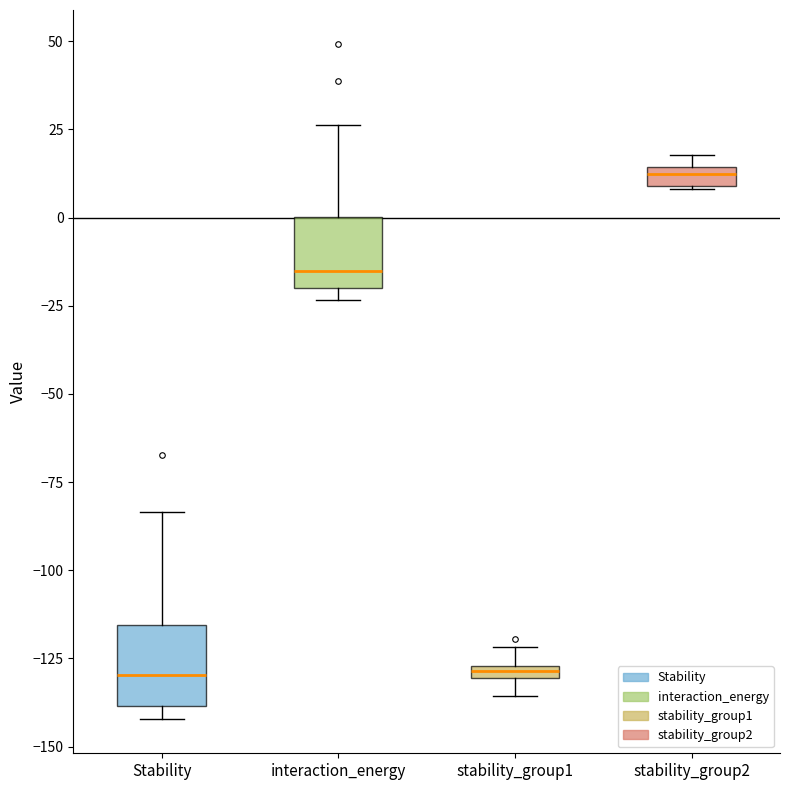

Which box's median line is the highest?

stability_group2